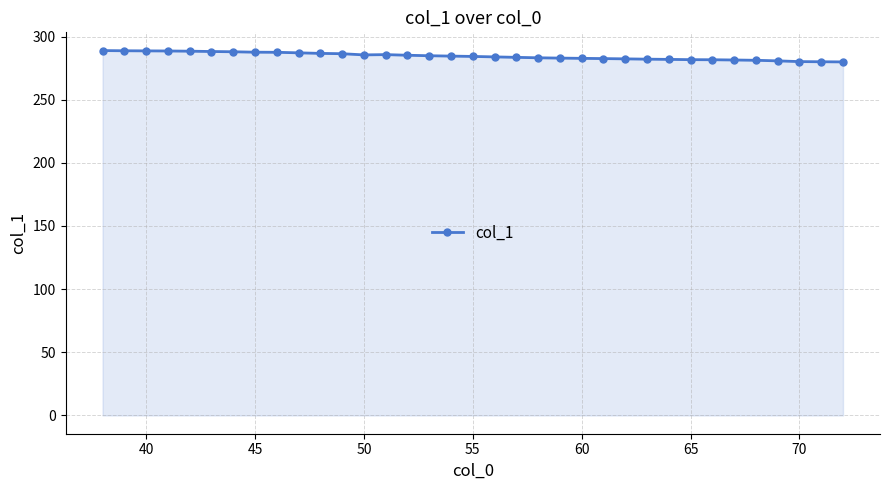

What is the difference between the maximum and second lowest values?

8.9